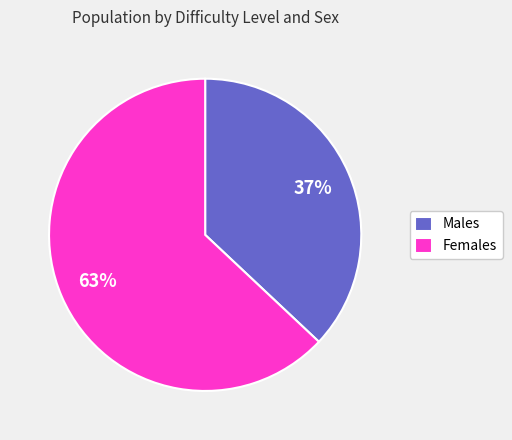

To the nearest percent, what is the average slice percentage?

50%